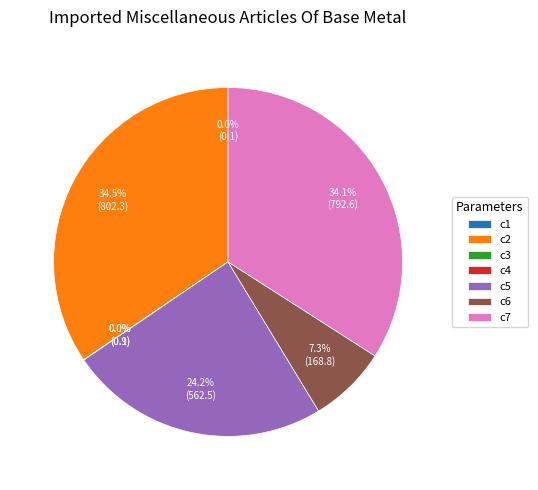

Is there any slice that represents more than half of the pie?

No